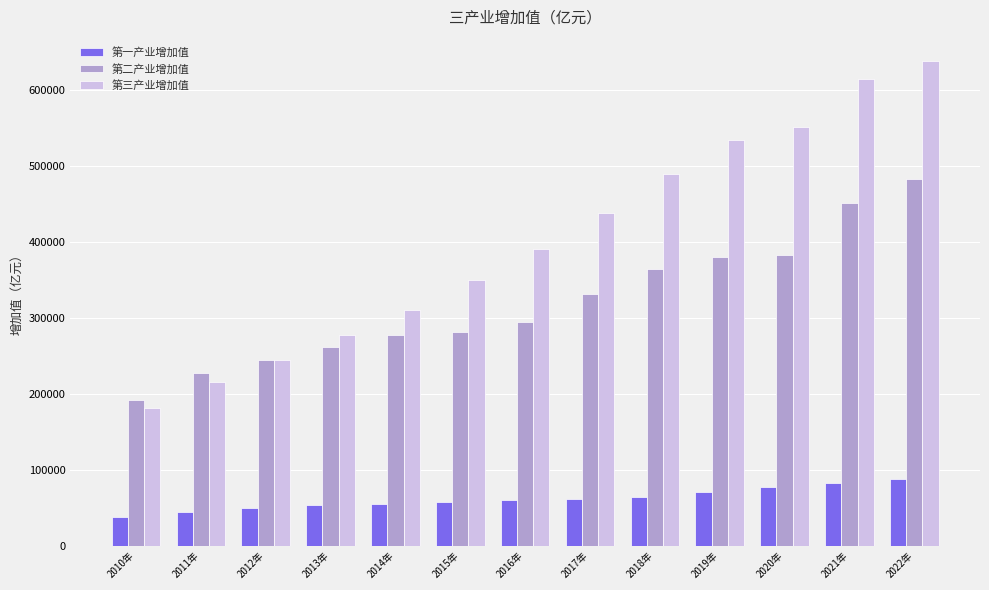

At how many categories does at least one series exceed 594613?

2